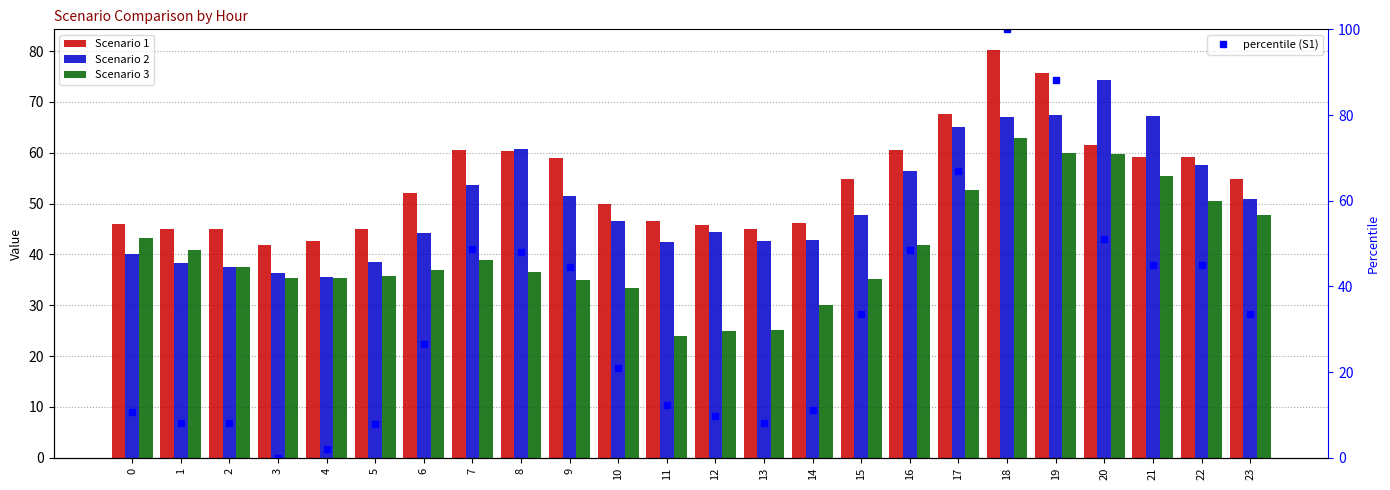

What is the average value of the Scenario 3 series?

40.8